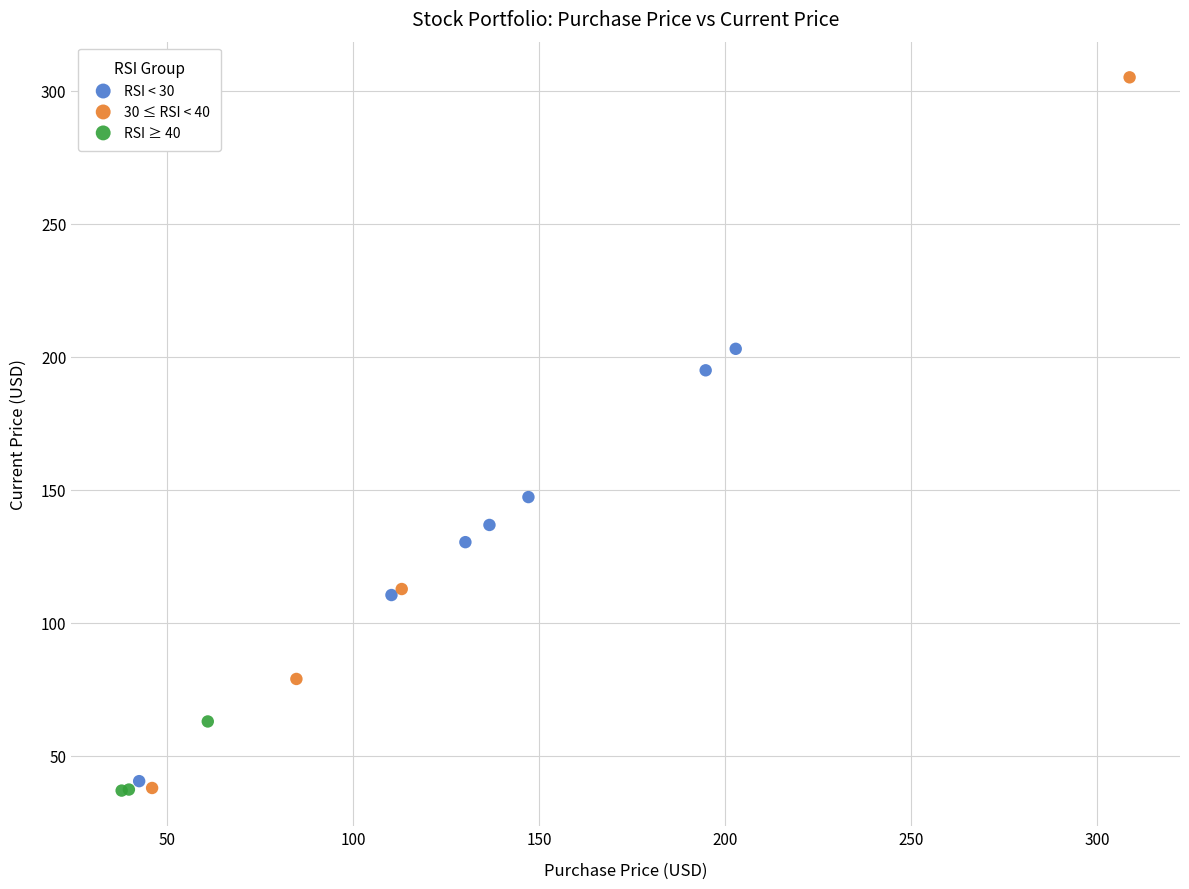

Which series contains the highest Y value?

30 ≤ RSI < 40